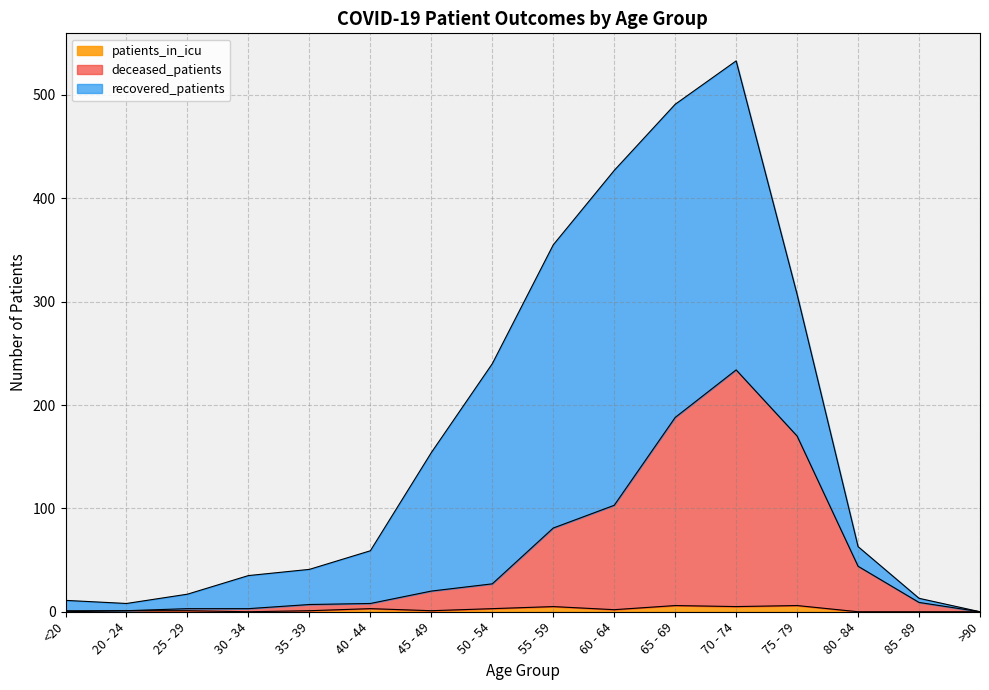

Between 25 - 29 and 55 - 59, which is larger?

55 - 59